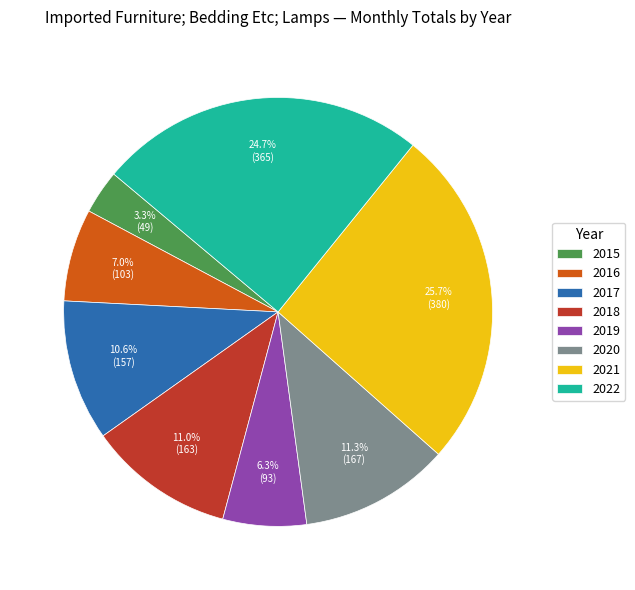

How many slices are in this pie chart?

8